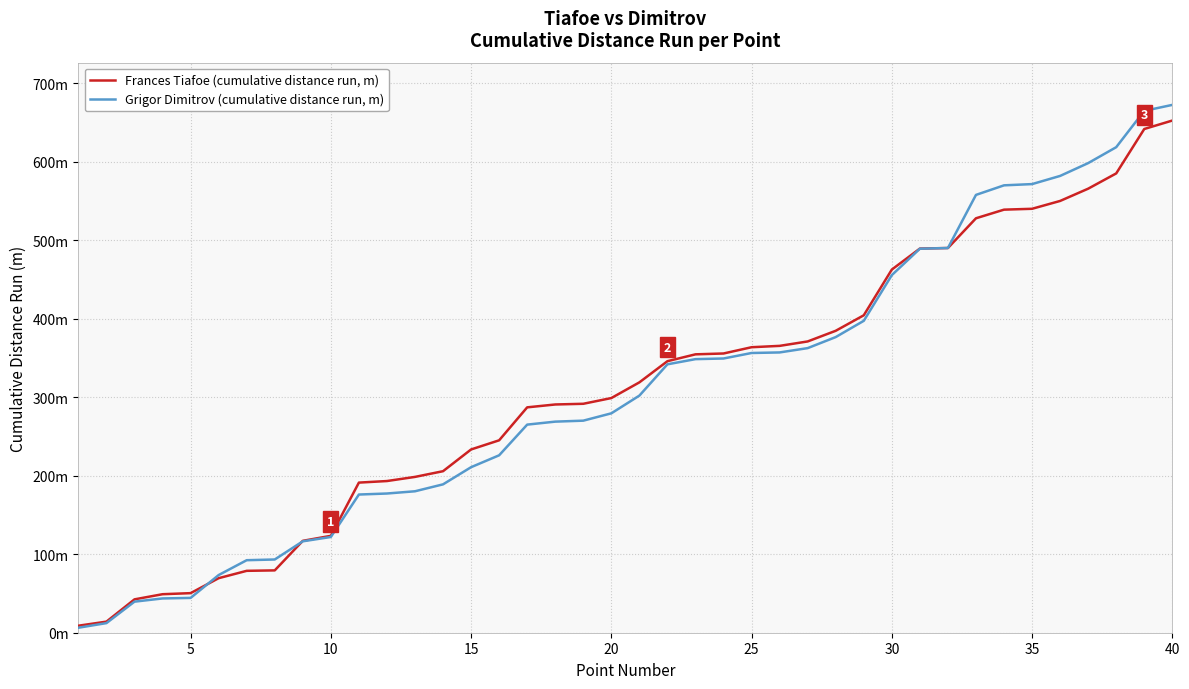

True or false: Grigor Dimitrov (cumulative distance run, m) and Frances Tiafoe (cumulative distance run, m) intersect in this chart.

True